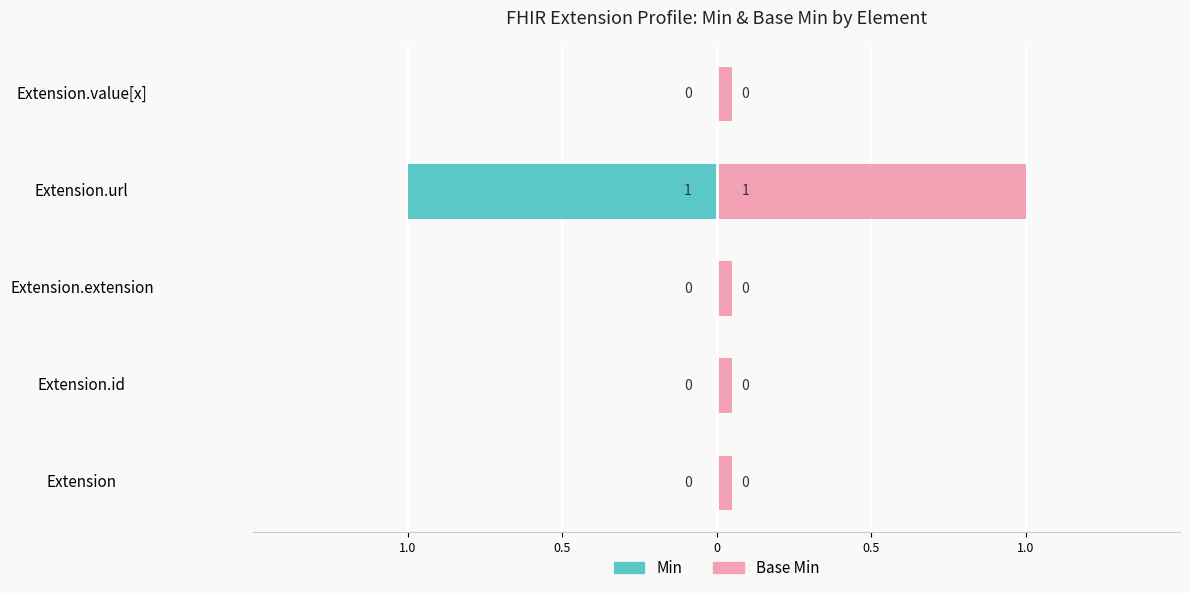

What position from the right is Extension.value[x]?

1